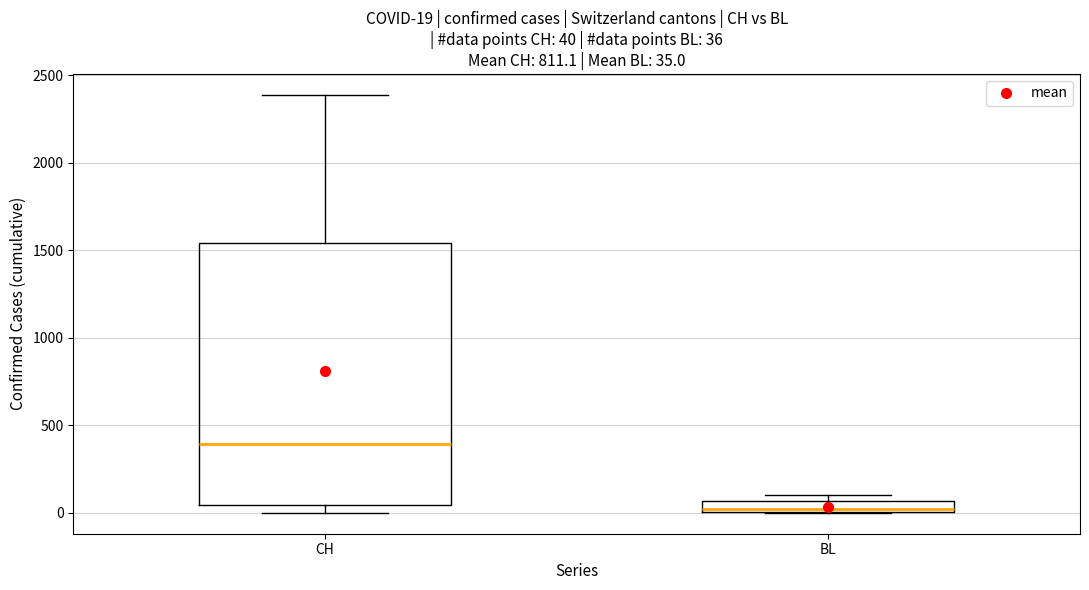

Comparing the boxes themselves (not the whiskers), which one is the tallest?

CH